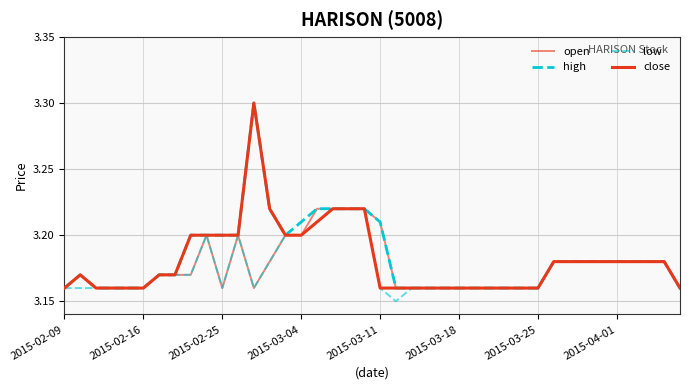

Does the chart display data point markers on the line(s)?

No